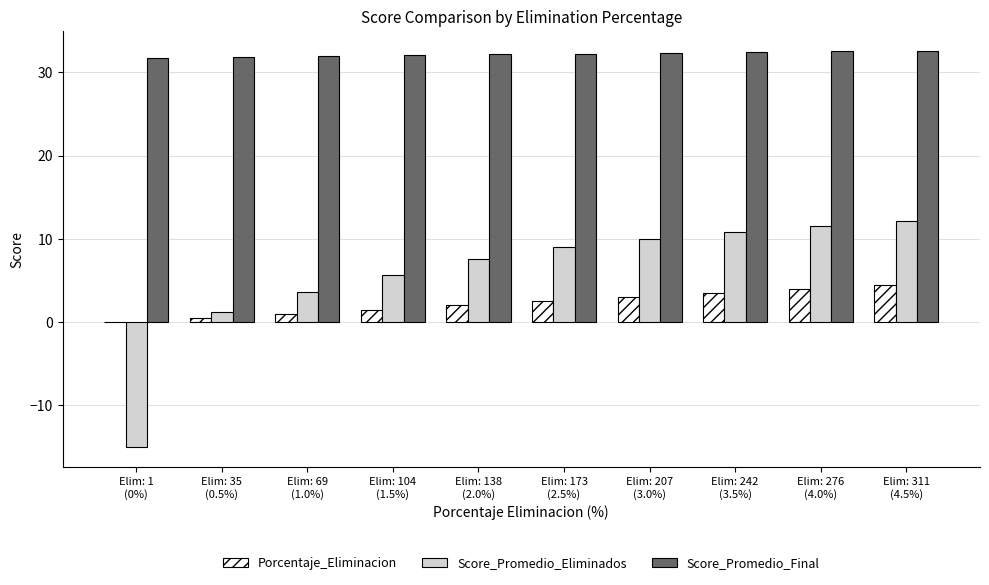

Between Elim: 1
(0%) and Elim: 173
(2.5%), which series saw the biggest shift?

Score_Promedio_Eliminados